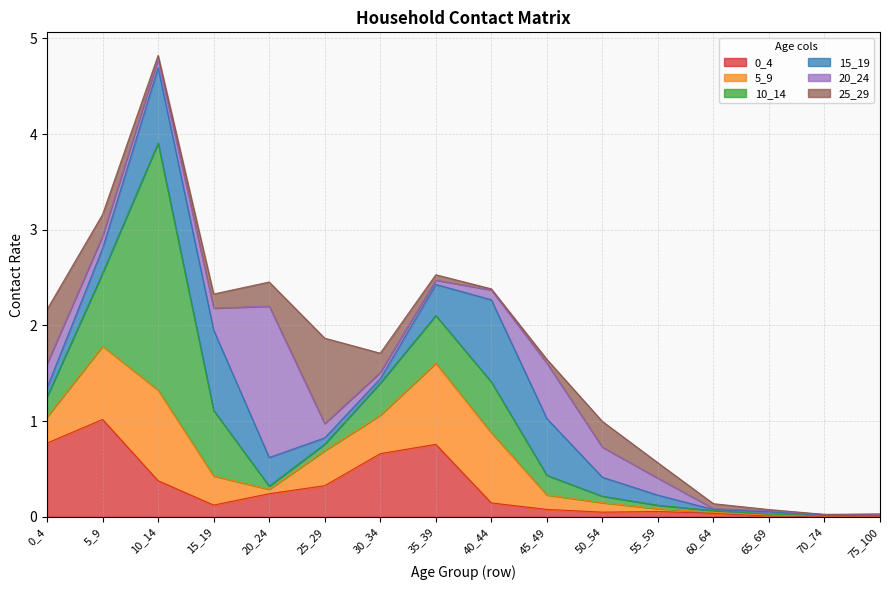

At which label does 0_4 reach its minimum?

70_74